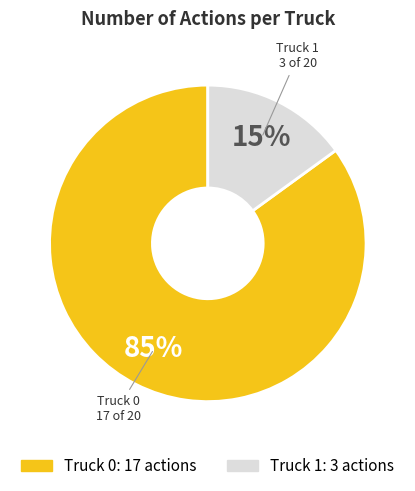

Rank the categories by value from highest to lowest.

Truck 0, Truck 1